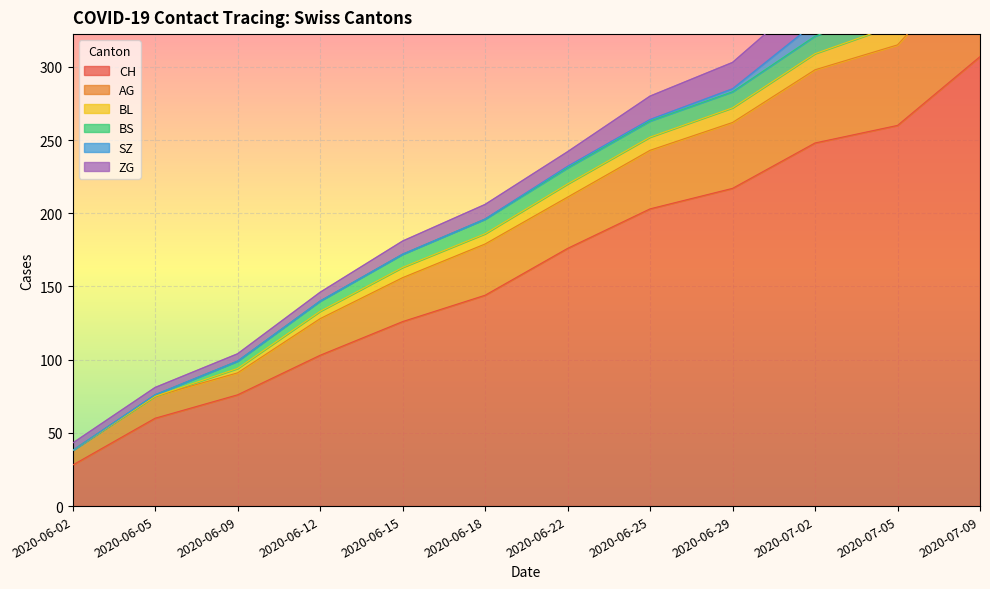

What is the label of the 9th point from the right?

2020-06-12